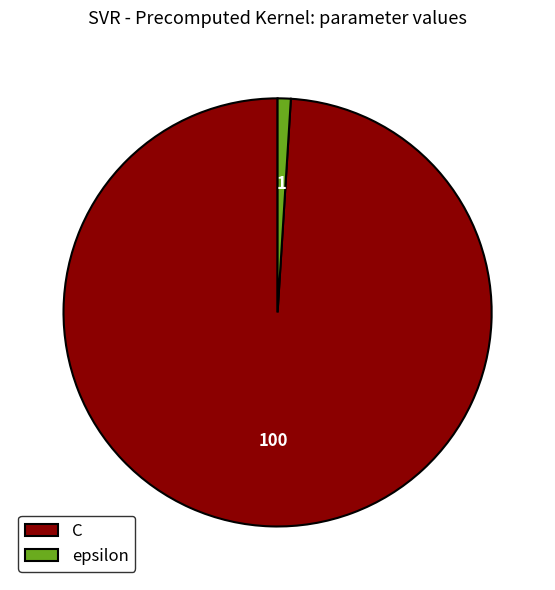

Rank the categories by value from highest to lowest.

C, epsilon